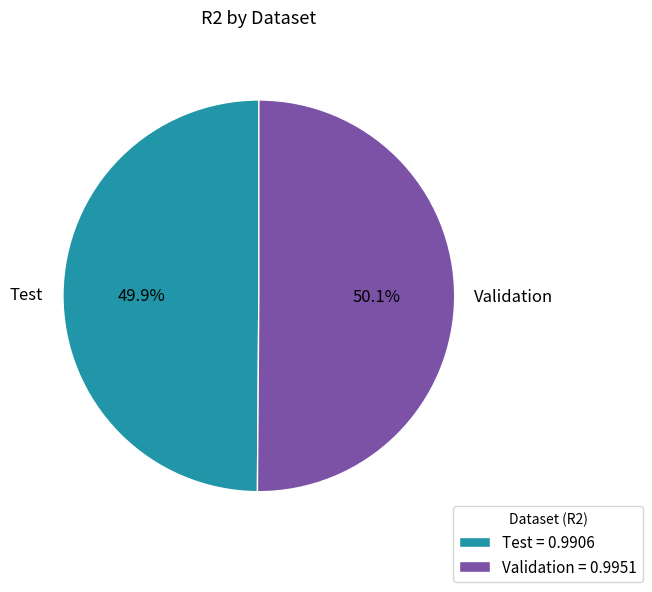

Is there a majority slice in this chart?

Yes